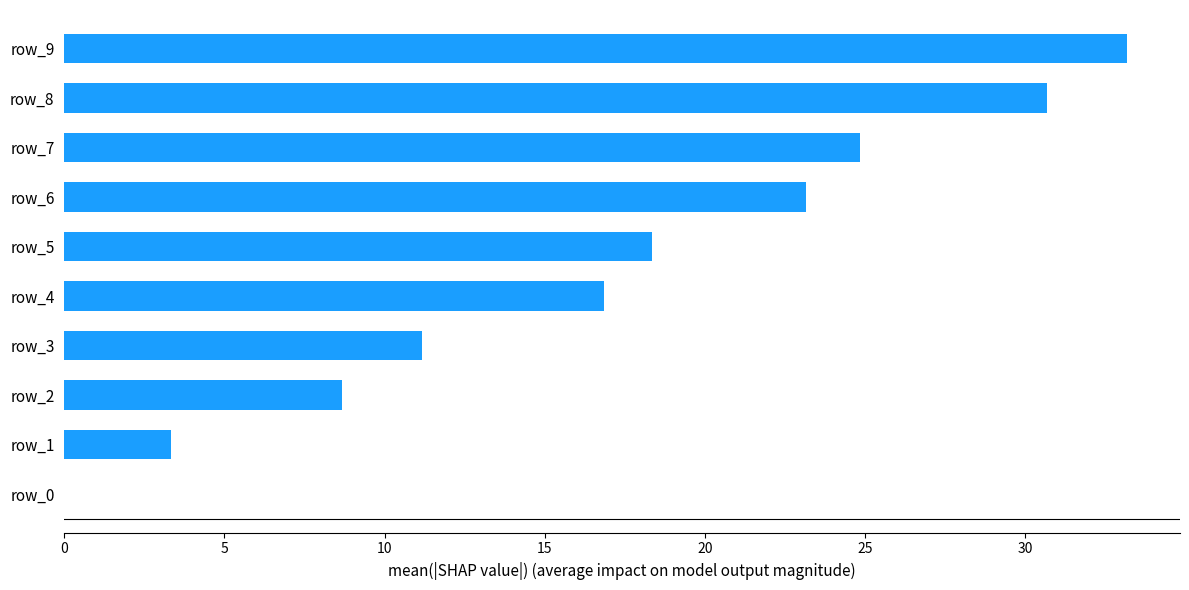

Is it true that the value at row_6 is 23.2?

True